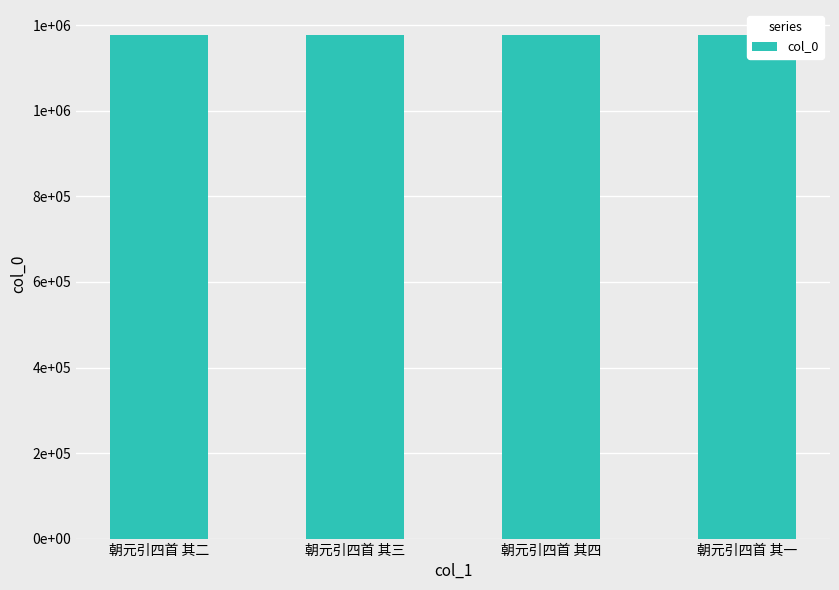

What value does the data have at 朝元引四首 其三?

1177162